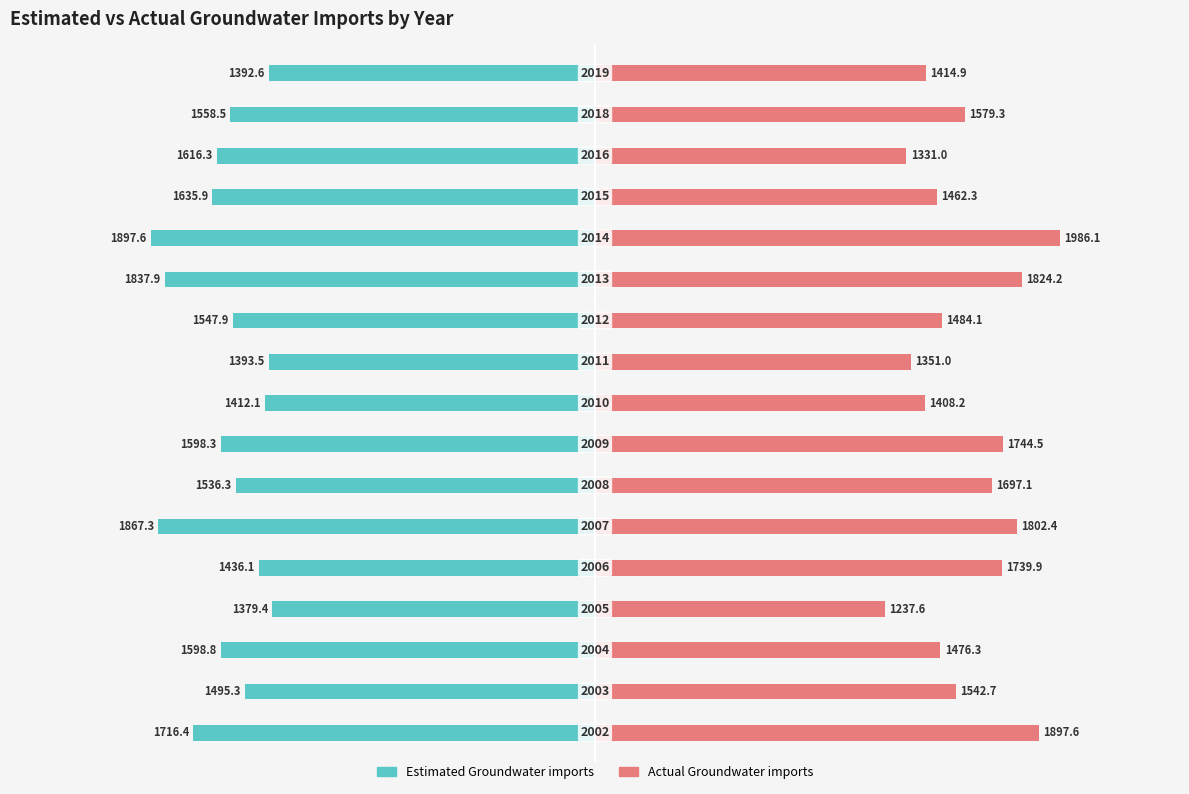

Between 8 and 9, which is larger?

9